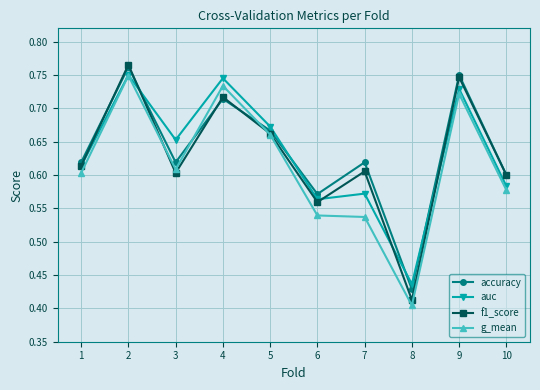

At which label does f1_score reach its peak?

2